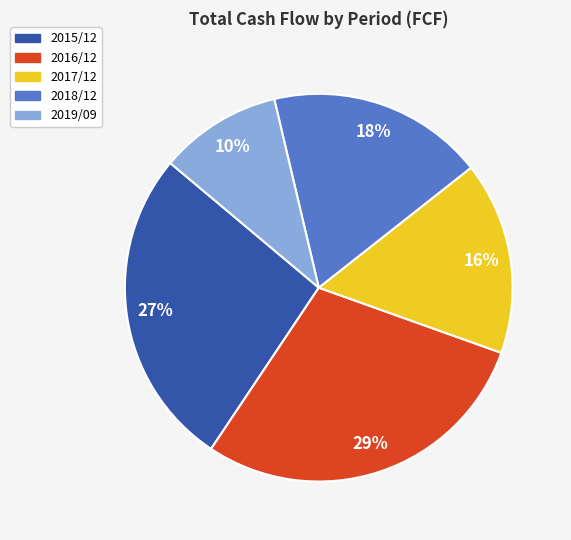

Which has a higher value, 2017/12 or 2019/09?

2017/12